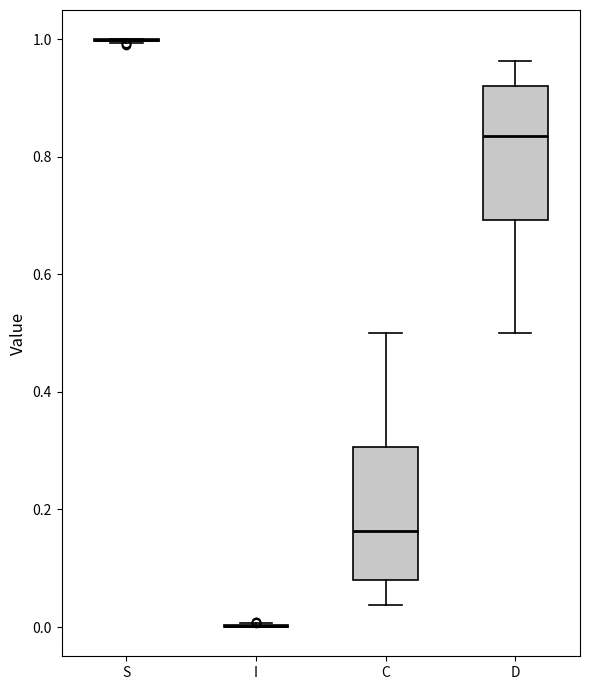

Reading left to right, read every box against the y-axis: the position of its median line, the range the box covers, and the ends of its whiskers. The values are not printed on the chart, so give them approximately, as read against the axis.

S: box collapsed to a line at 1.00, whiskers 1.00 to 1.00
I: box collapsed to a line at 0.00, whiskers 0.00 to 0.00
C: median 0.16, box 0.08 to 0.30, whiskers 0.04 to 0.50
D: median 0.84, box 0.70 to 0.92, whiskers 0.50 to 0.96